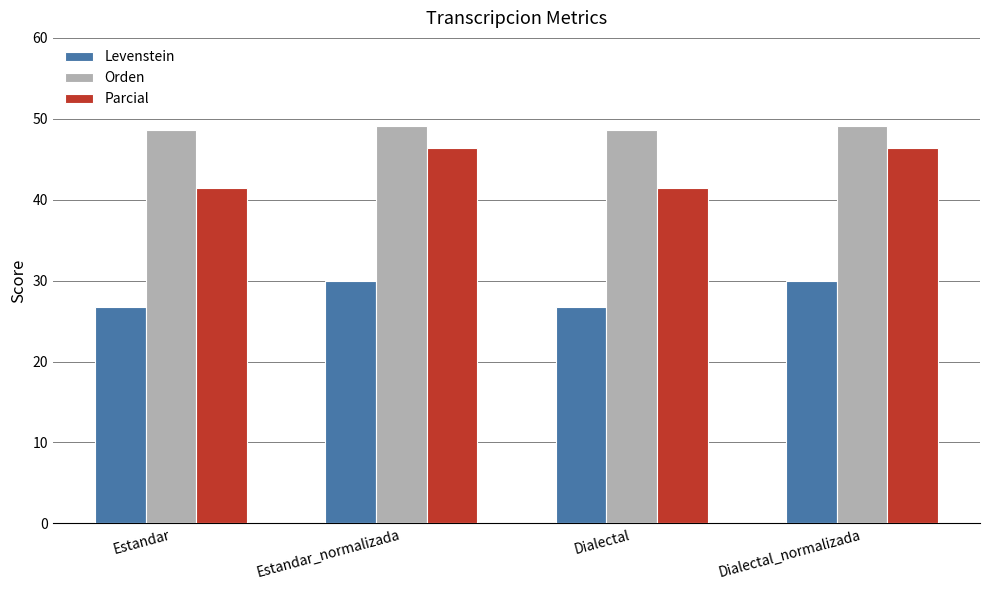

Is the value of Levenstein at Estandar greater than the value of Parcial at Estandar_normalizada?

No